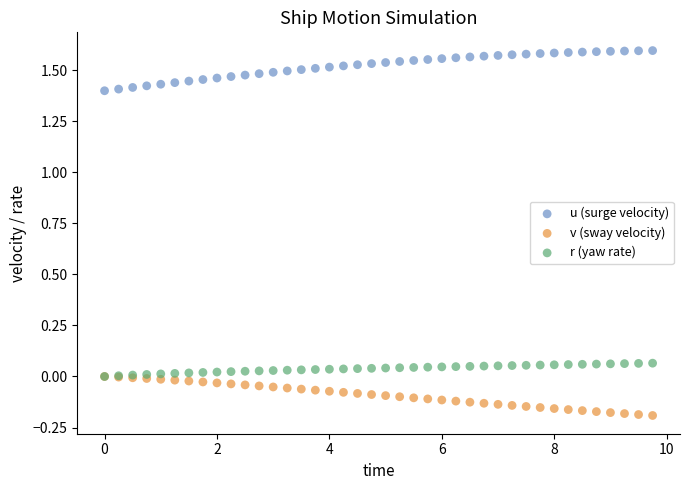

Which series reaches the minimum Y coordinate?

v (sway velocity)